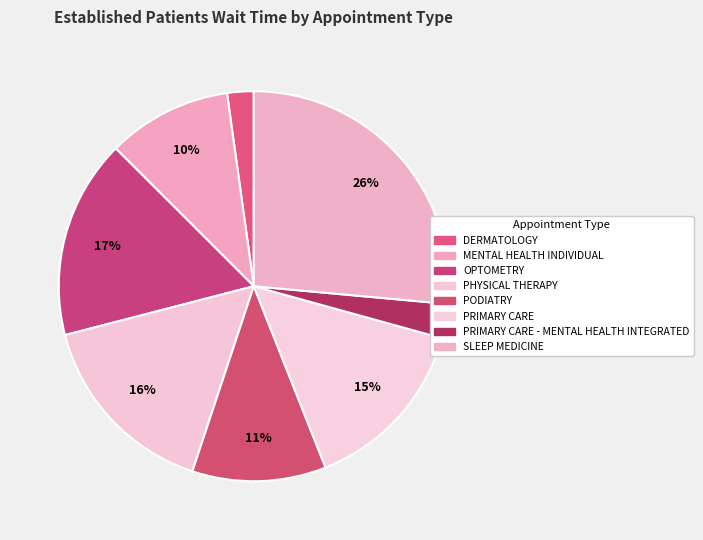

Does DERMATOLOGY represent more than half of the total?

No